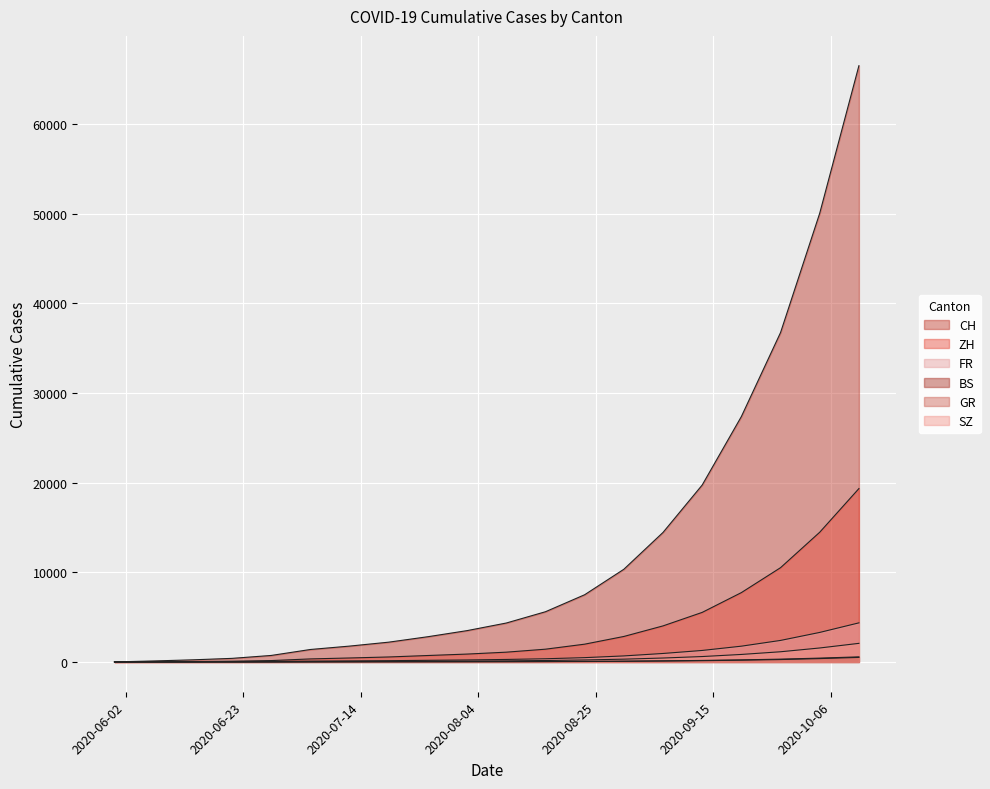

What are all the series names shown in the legend?

CH, ZH, FR, BS, GR, SZ